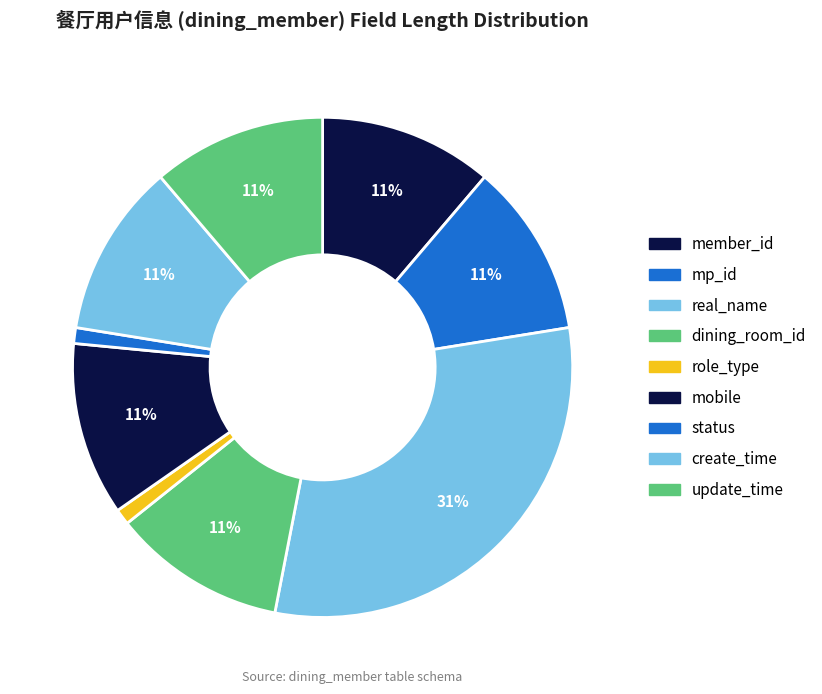

How many segments does this pie chart have?

9